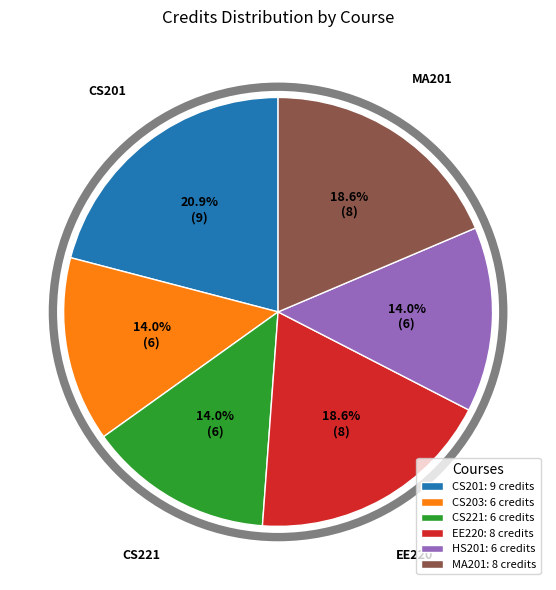

How many segments does this pie chart have?

6